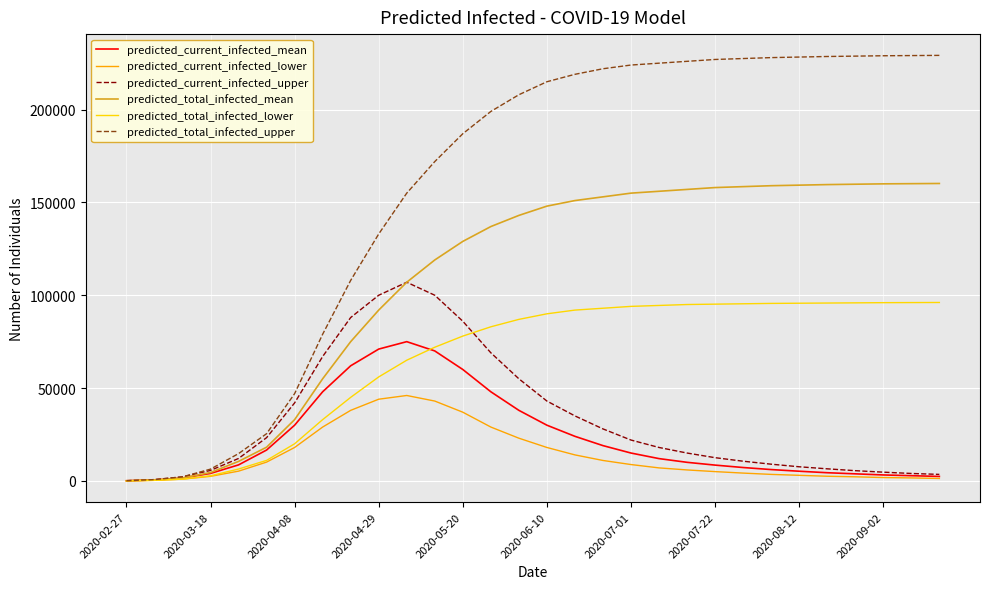

Which series has the widest spread of values?

predicted_total_infected_upper